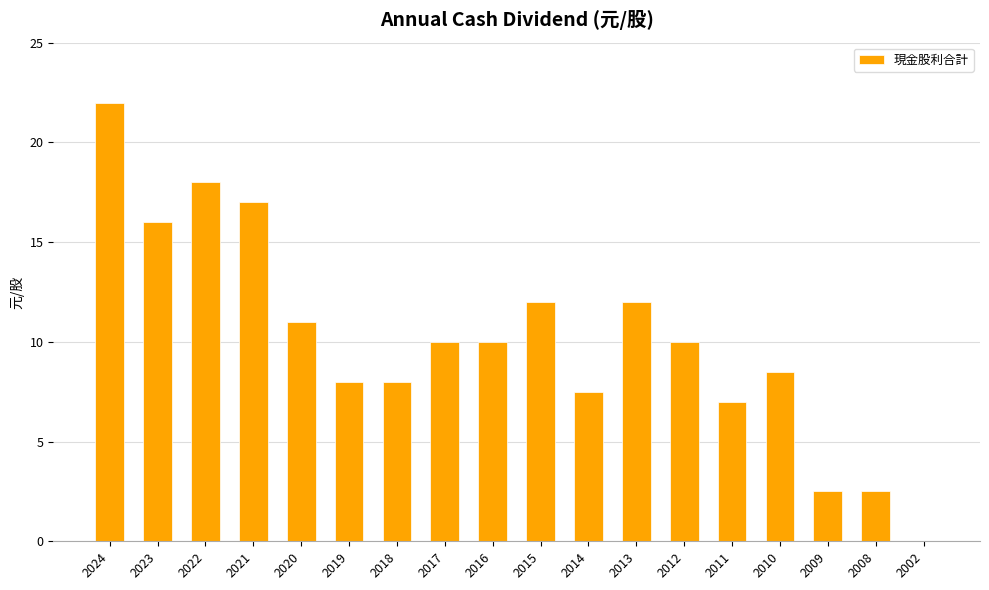

Are the bars horizontal?

No